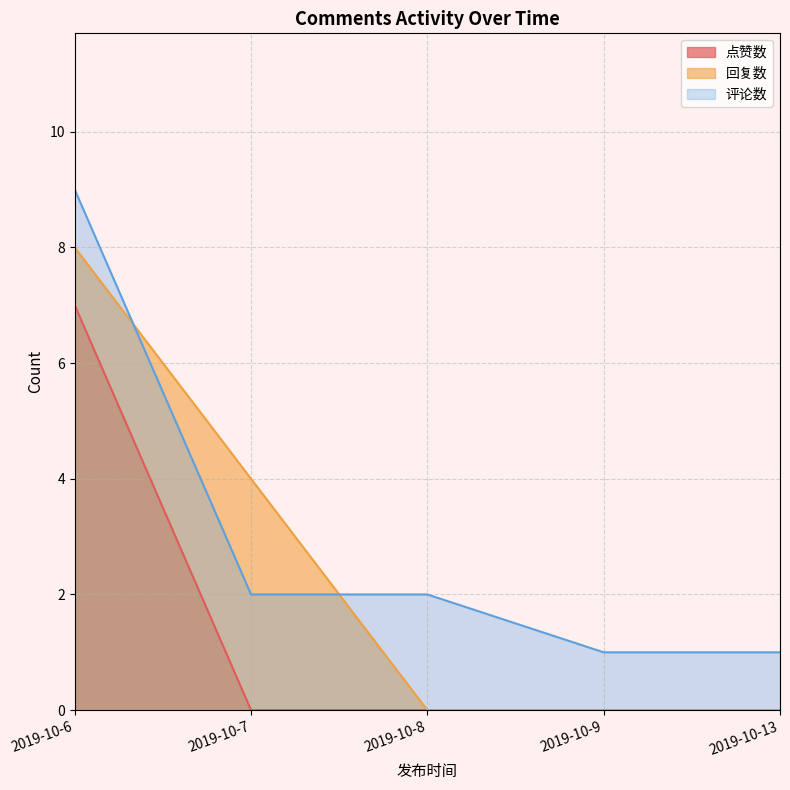

Which series changed the most between 2019-10-7 and 2019-10-9?

回复数